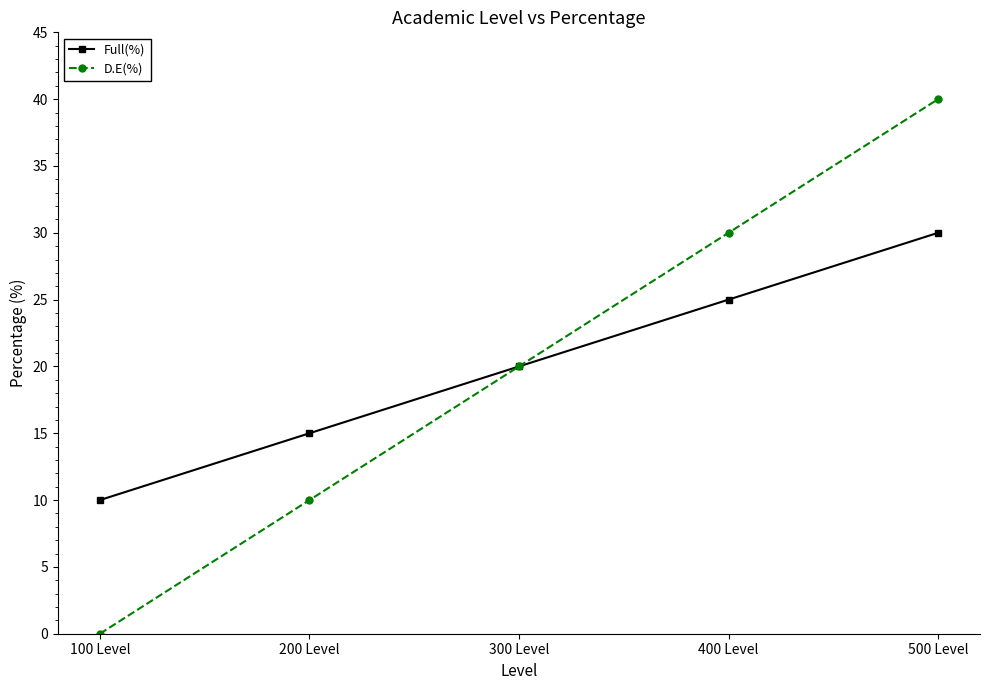

What is the spread (max minus min) of values at 200 Level?

5